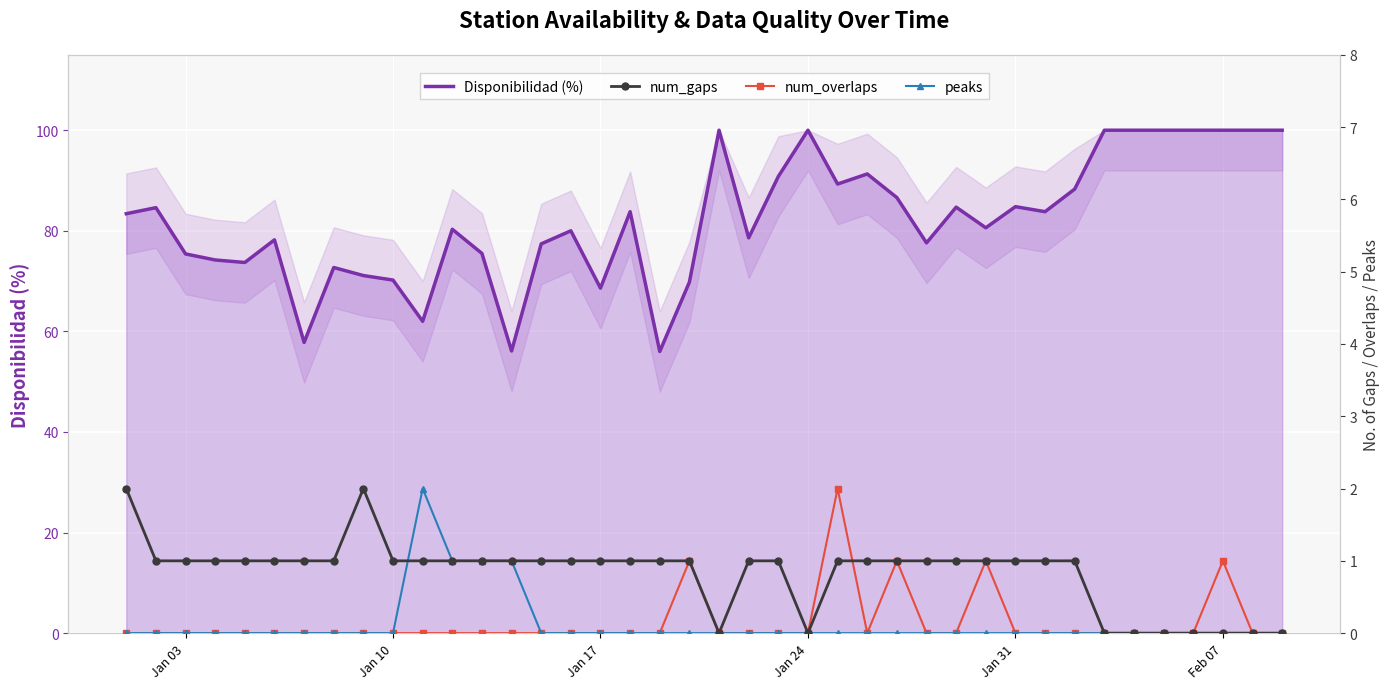

The value of Disponibilidad (%) at Jan 17 is 68.6. True or false?

True